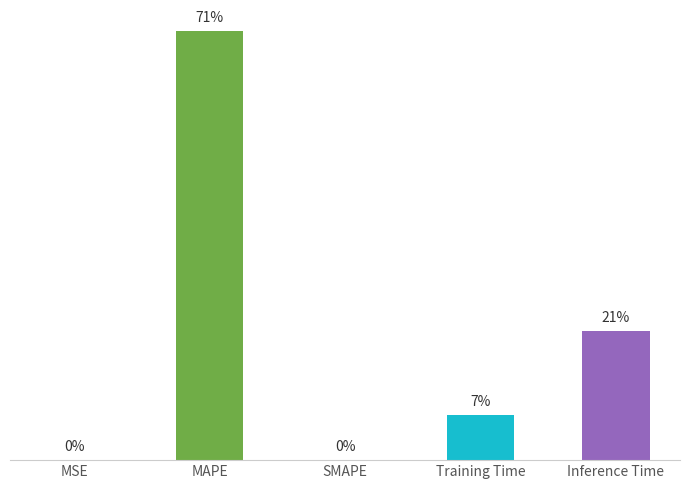

Reading left to right, transcribe all the data shown in this chart.

MSE=0.0	MAPE=3.2	SMAPE=0.0	Training Time=0.3	Inference Time=1.0